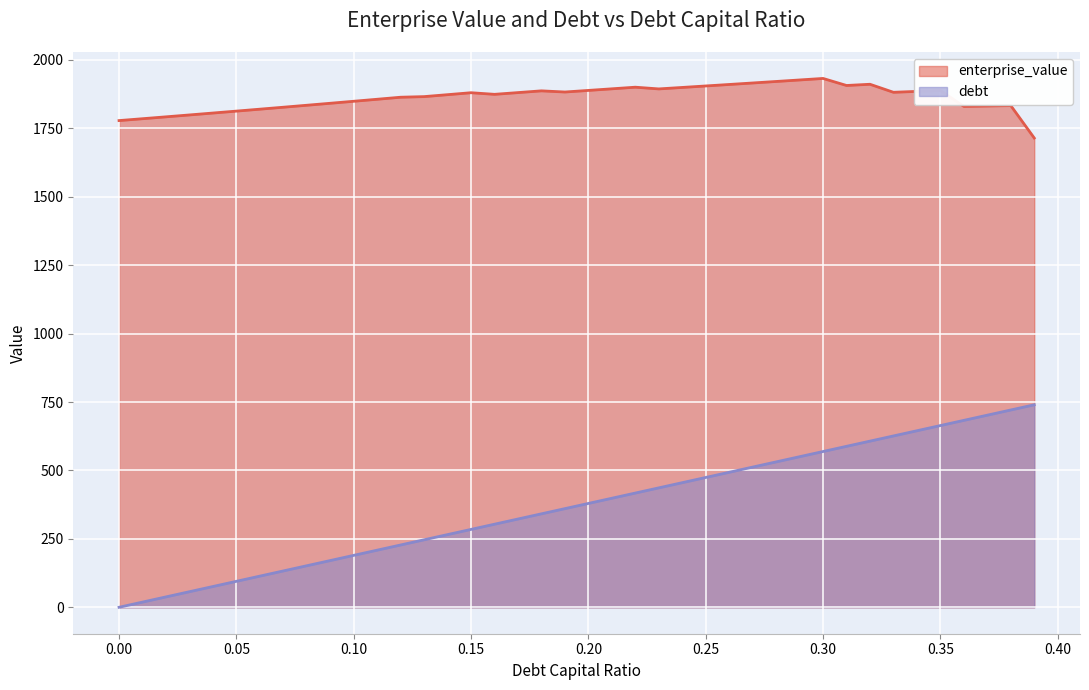

Between 0.05 and 0.14, which series saw the biggest shift?

debt